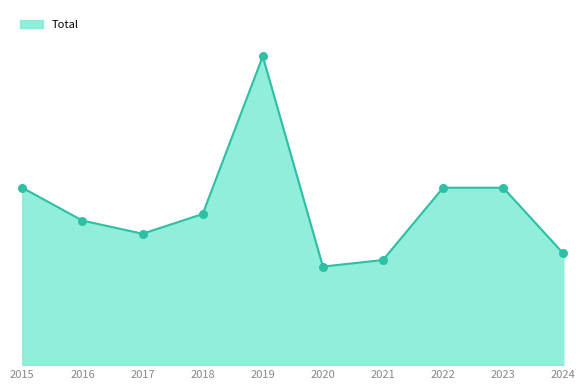

Is this an area chart (filled region under the line)?

Yes